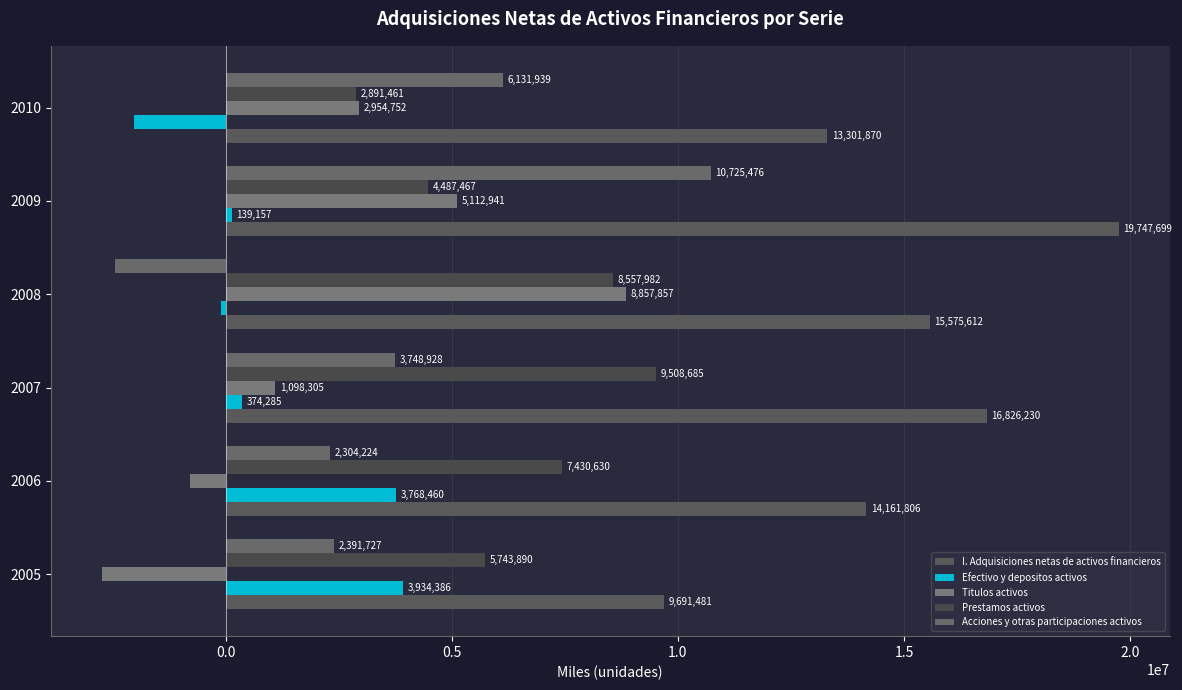

Count the number of data series in this chart.

5